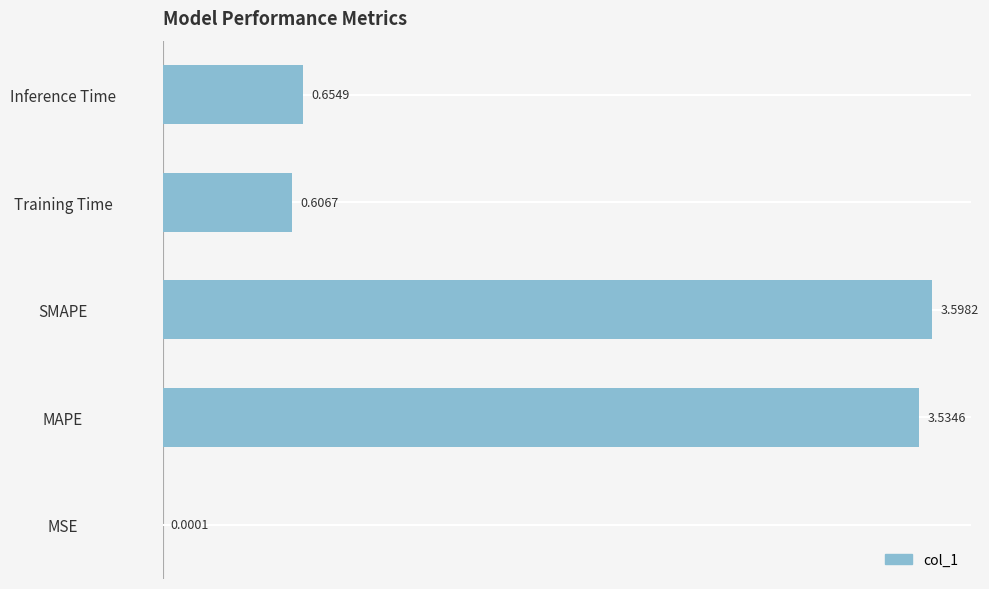

At which label is the value closest to 1?

Inference Time